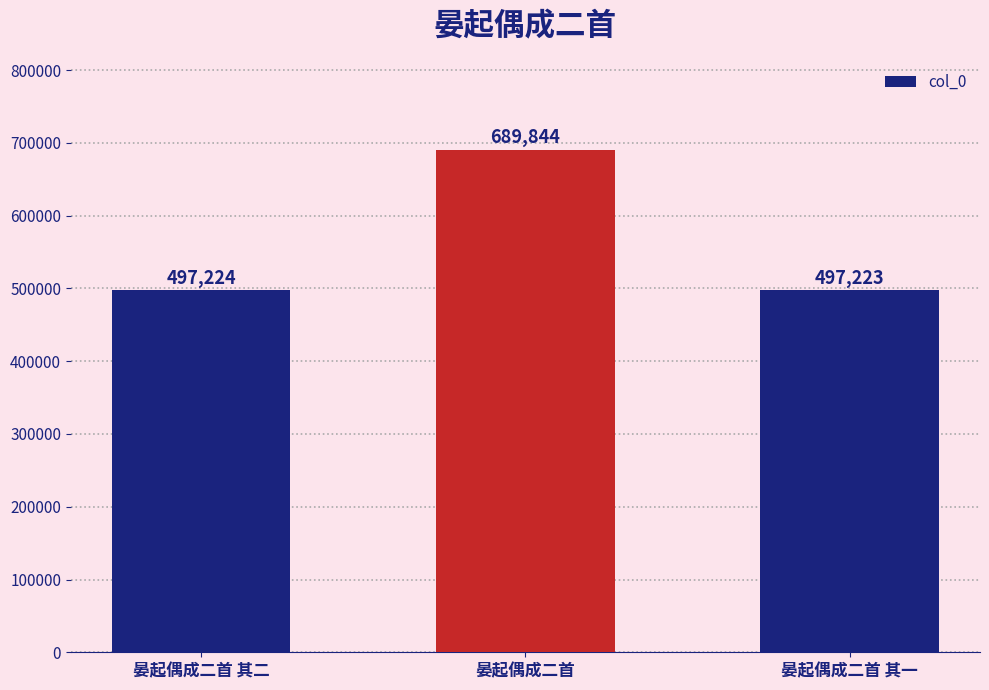

What is the change in value from 晏起偶成二首 其二 to 晏起偶成二首?

+192620